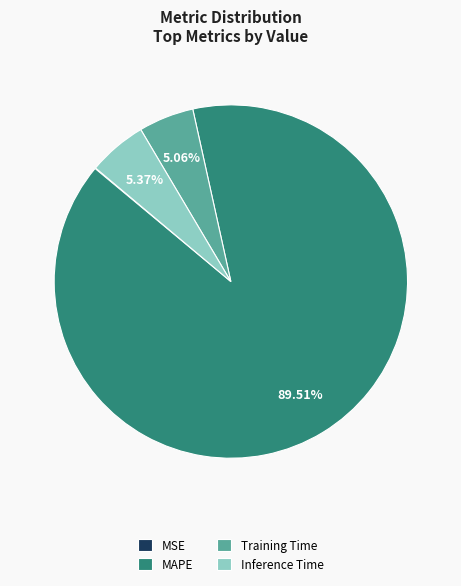

Which slice is the largest?

MAPE